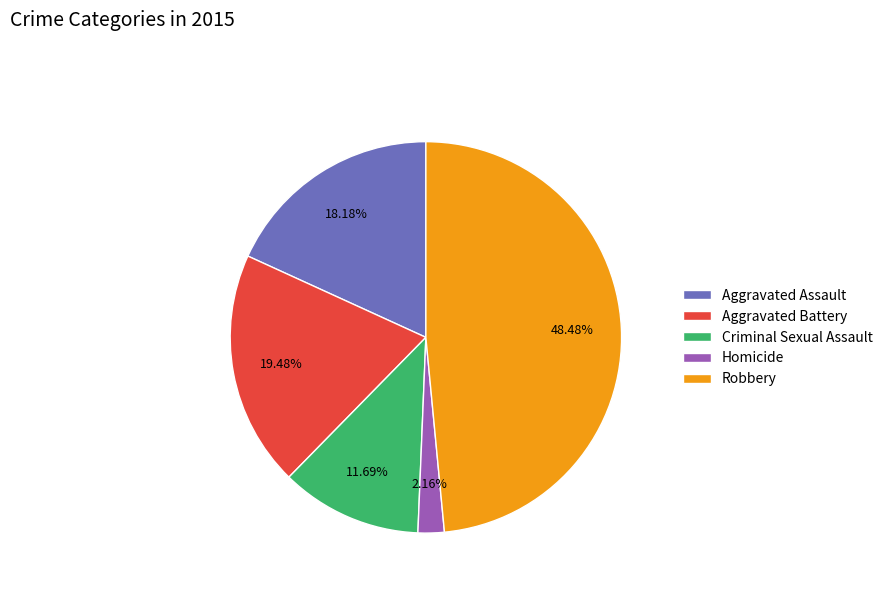

To the nearest percent, what portion does Aggravated Battery represent?

19%